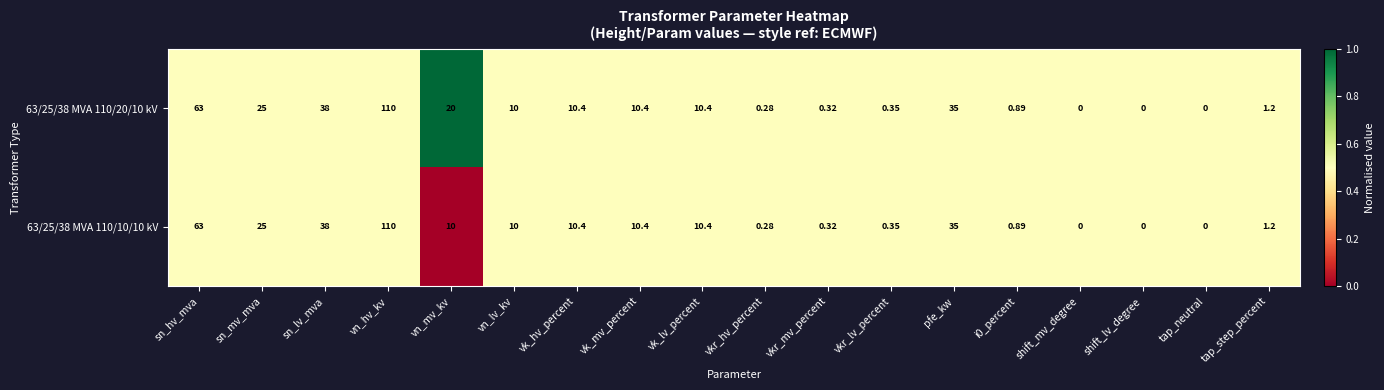

At which label does 63/25/38 MVA 110/20/10 kV reach its peak?

vn_hv_kv